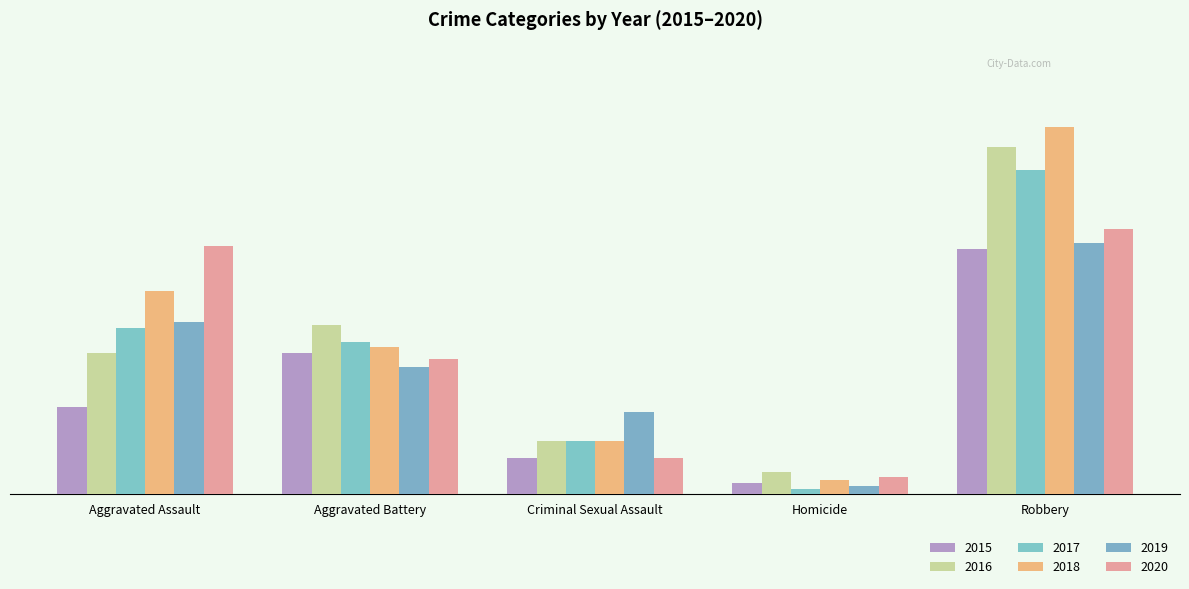

What are all the series names shown in the legend?

2015, 2016, 2017, 2018, 2019, 2020